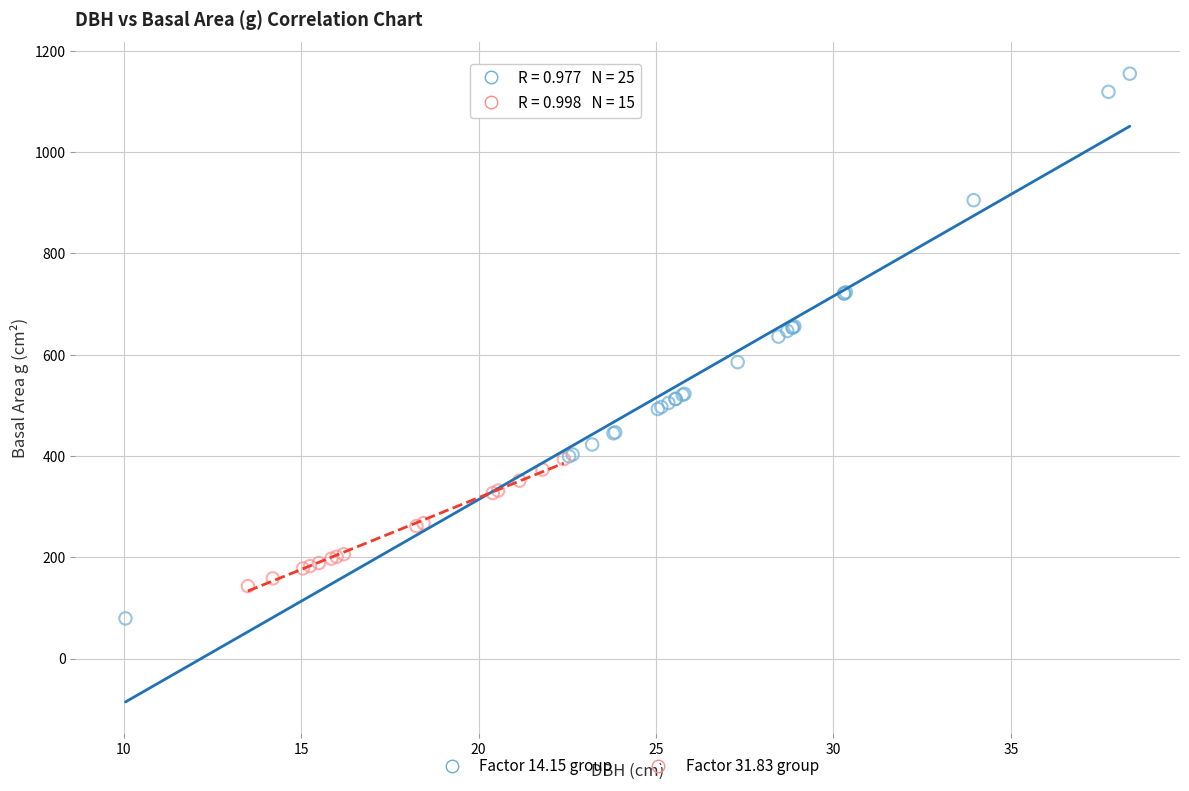

Which series has the largest Y range (max minus min)?

Factor 14.15 group